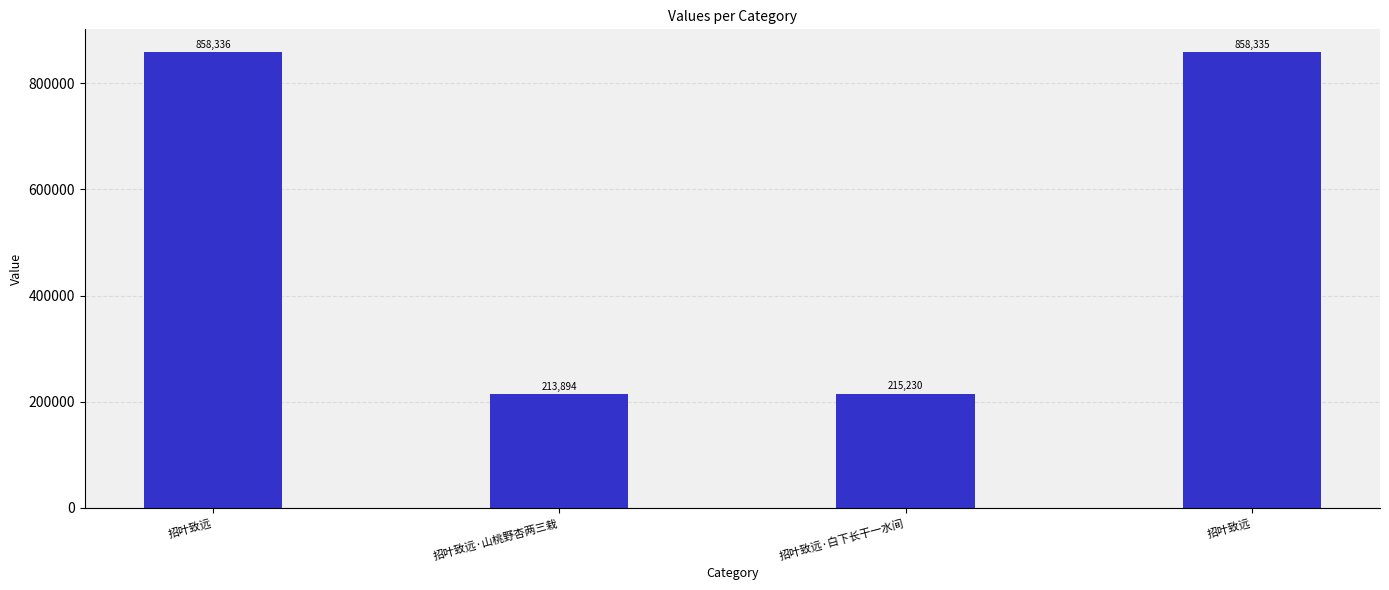

What is the label of the 3rd bar from the right?

招叶致远·山桃野杏两三栽